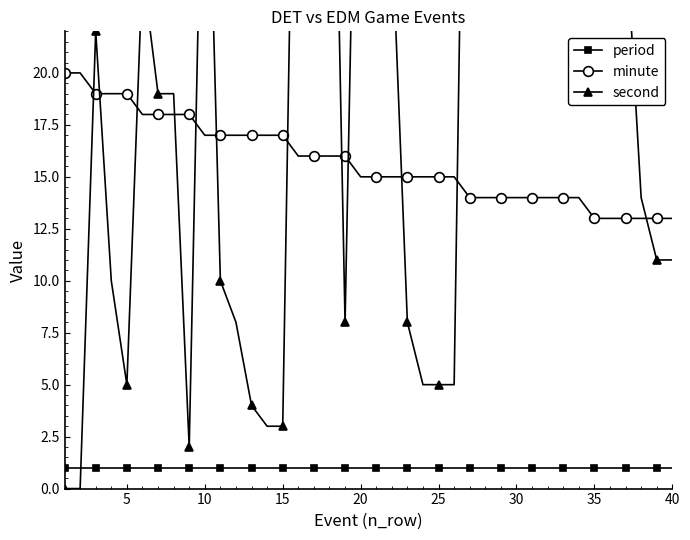

How many lines are shown in the chart?

3